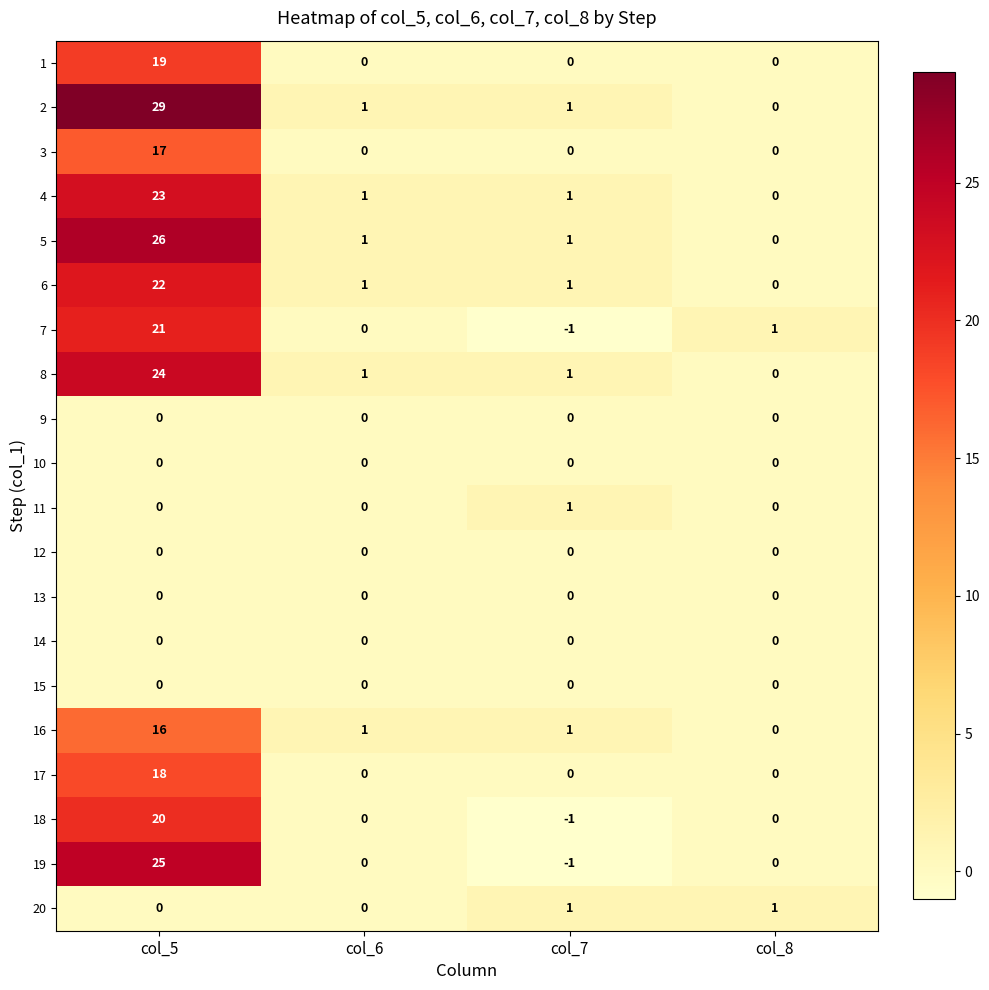

Where does the 8 series first go above 1?

col_5